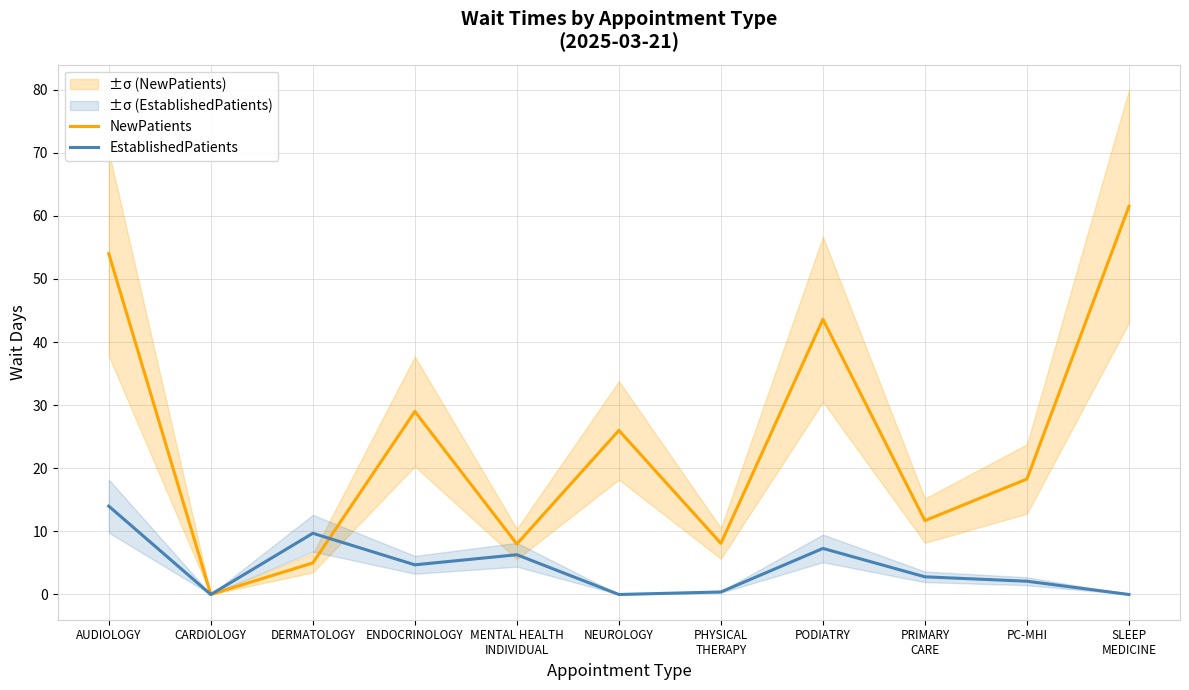

Between ENDOCRINOLOGY and PC-MHI, which is larger?

ENDOCRINOLOGY